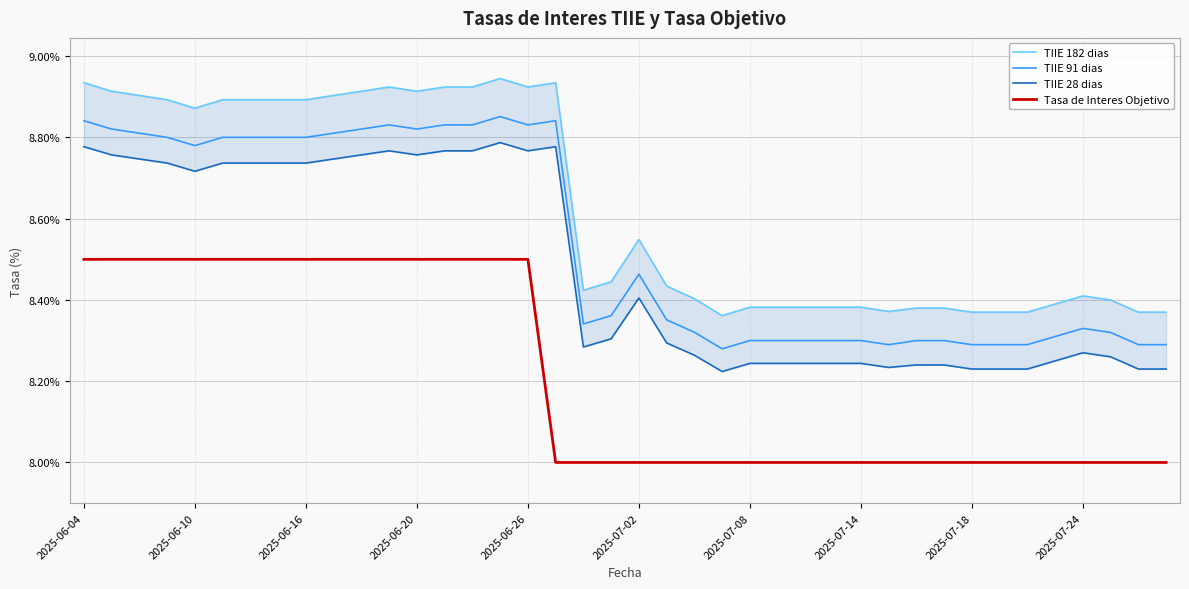

True or false: TIIE 91 dias and Tasa de Interes Objetivo intersect in this chart.

False